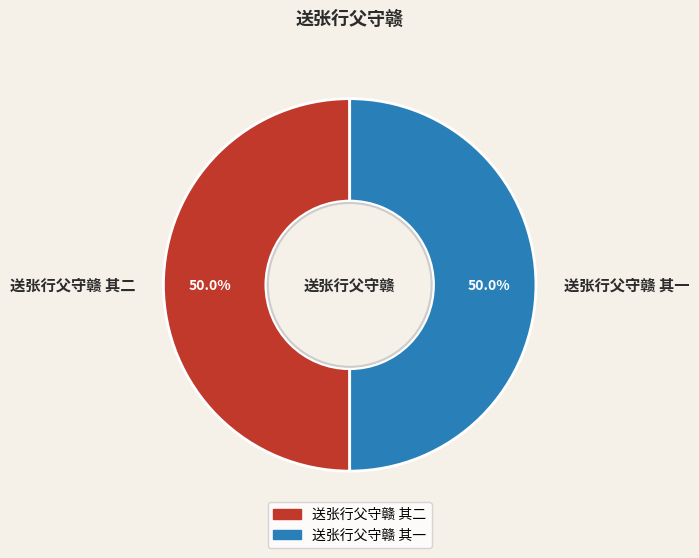

What portion of the pie excludes 送张行父守赣 其一?

50.0%